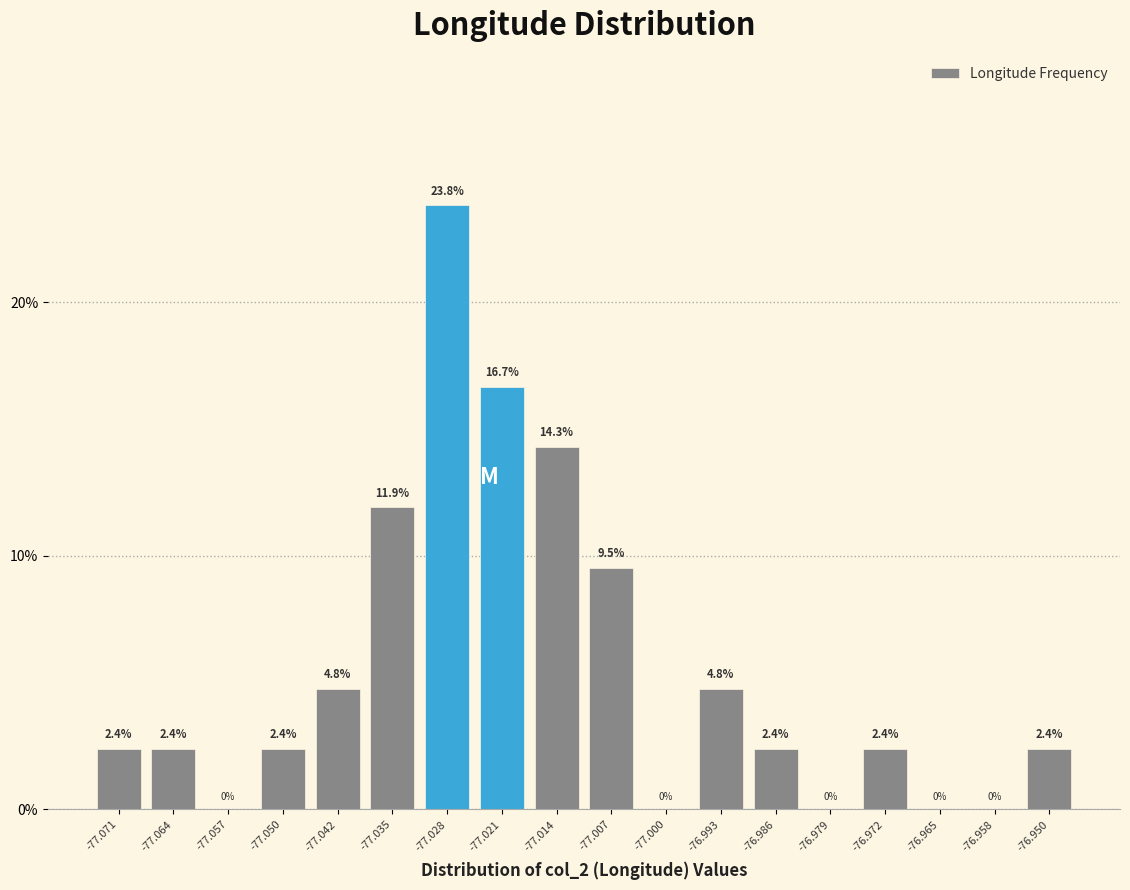

Which range on the x-axis has the tallest bar?

-77.032 to -77.025